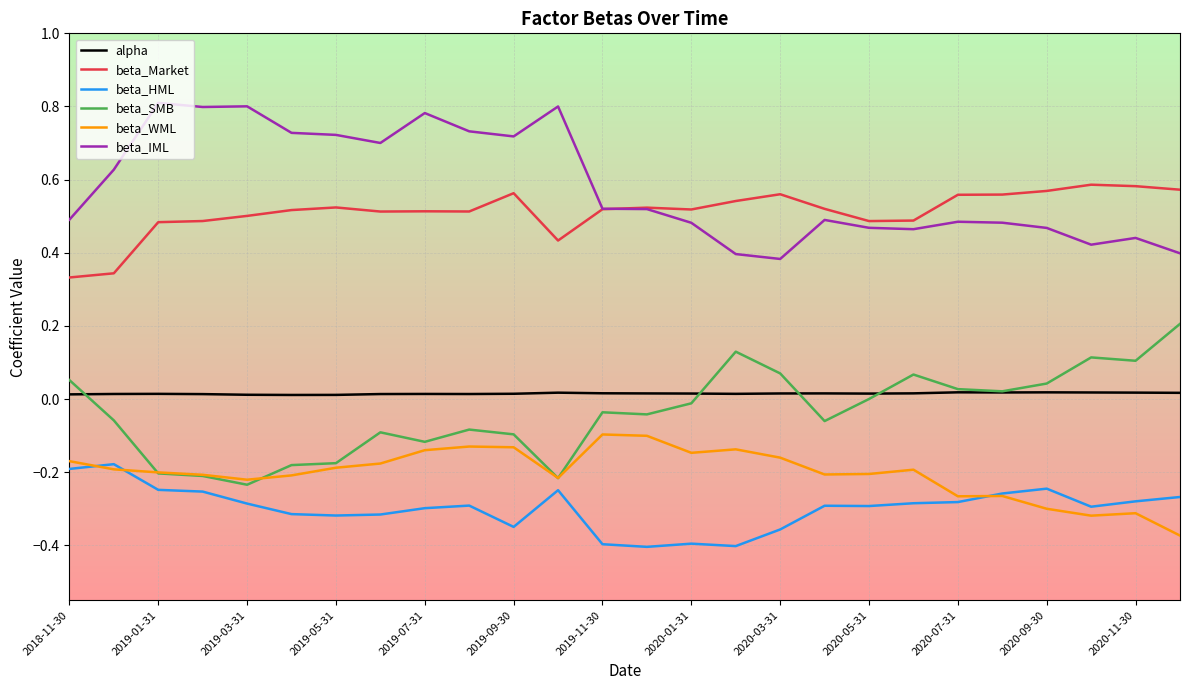

Which series has the largest total across all categories?

beta_IML